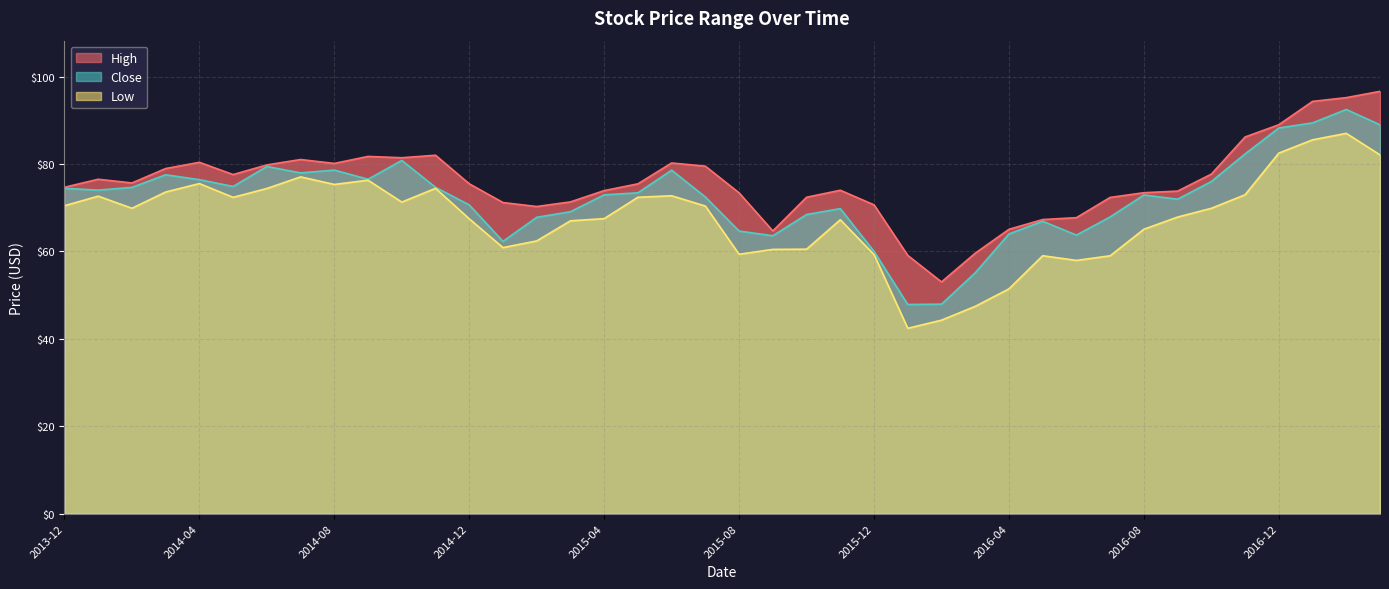

Which series changed the most between 2015-11 and 2016-11?

Close